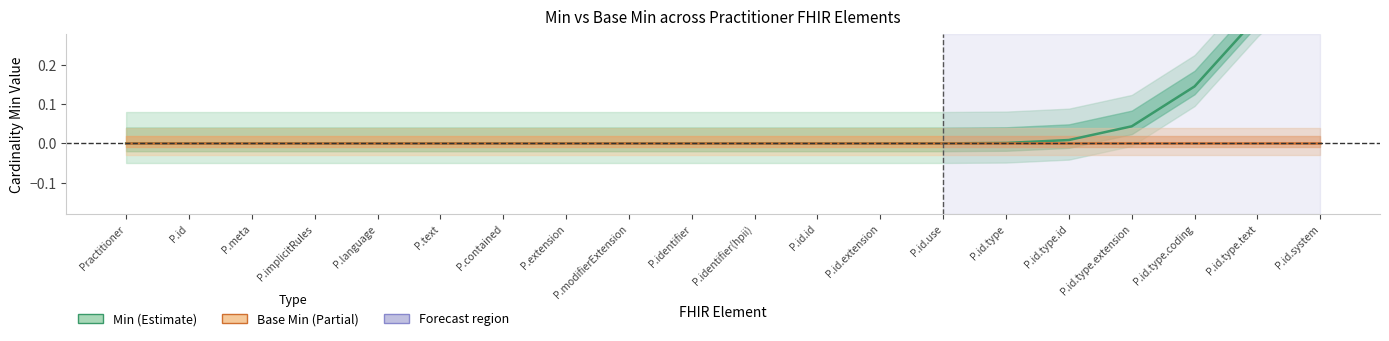

Reading right to left, extract all data points from this chart.

Min: 0.5	0.3	0.1	0.0	0.0	0.0	0.0	0.0	0.0	0.0	0.0	0.0	0.0	0.0	0.0	0.0	0.0	0.0	0.0	0.0
Base Min: 0.0	0.0	0.0	0.0	0.0	0.0	0.0	0.0	0.0	0.0	0.0	0.0	0.0	0.0	0.0	0.0	0.0	0.0	0.0	0.0